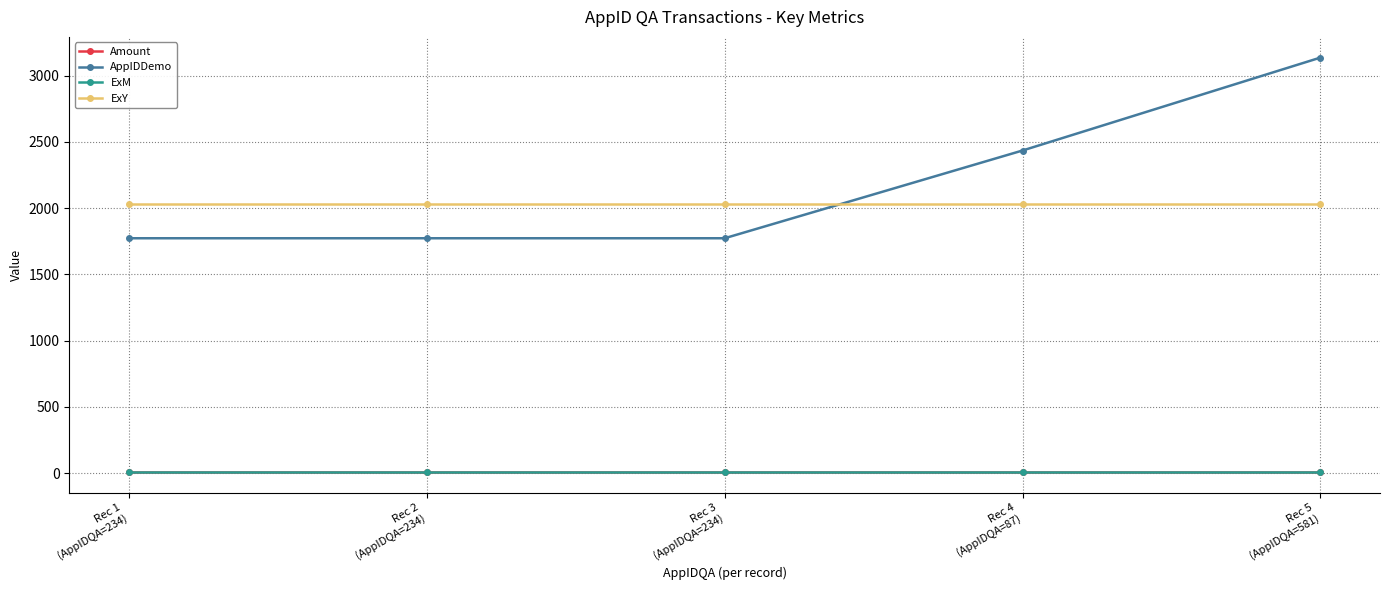

What position from the right is Rec 3
(AppIDQA=234)?

3